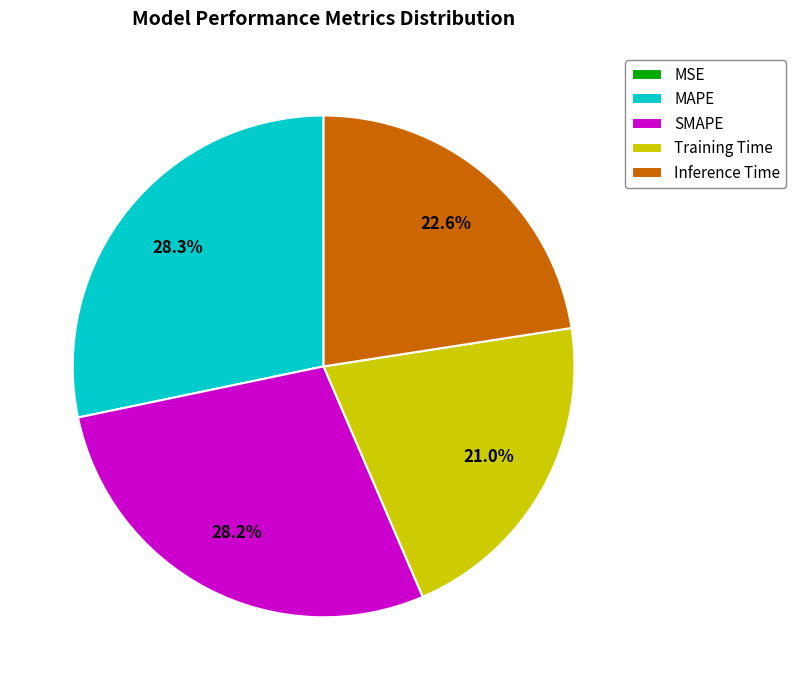

Combined, what portion of the pie is MAPE and Inference Time?

50.8%